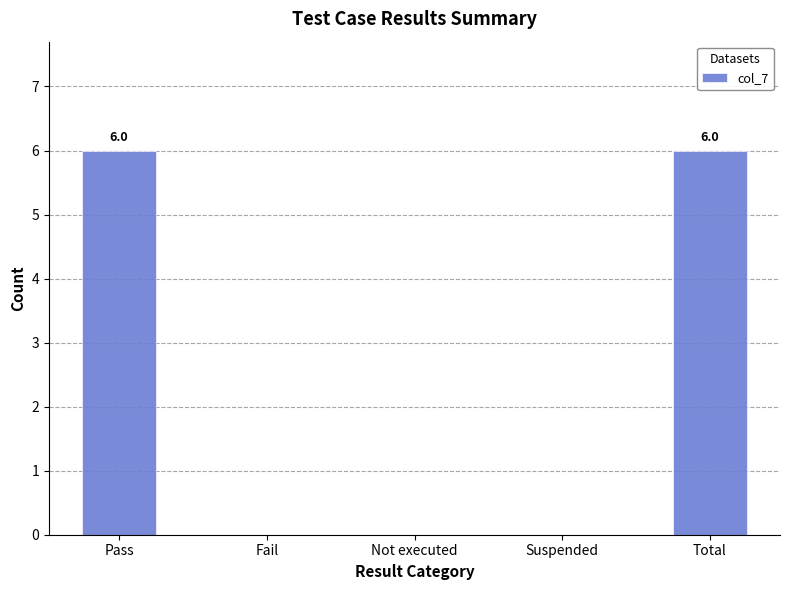

True or false: the data shows -2 at Not executed.

False